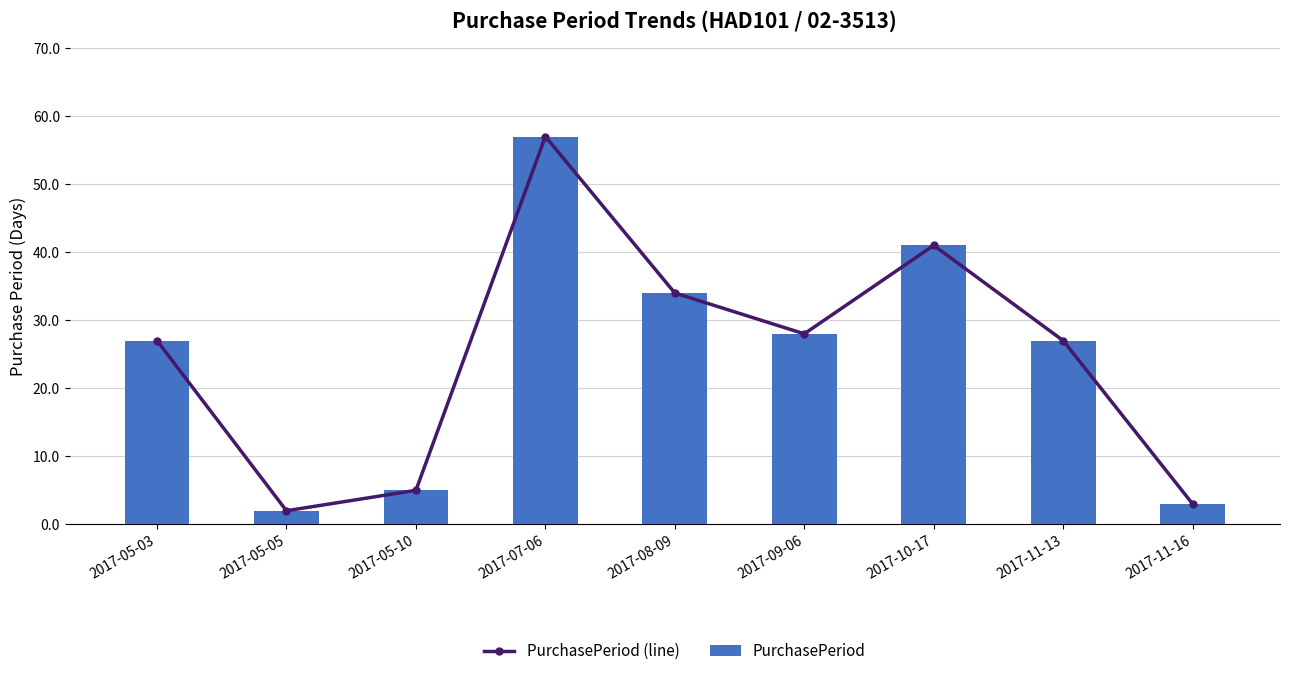

List the series in order of their peak value, lowest first.

PurchasePeriod (line), PurchasePeriod